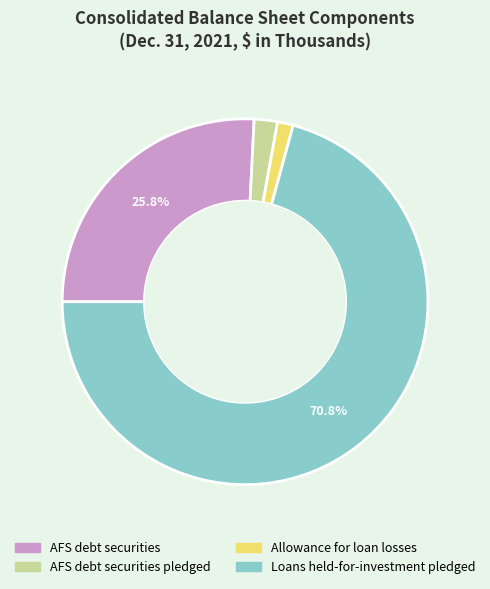

Between AFS debt securities pledged and Loans held-for-investment pledged, which is larger?

Loans held-for-investment pledged